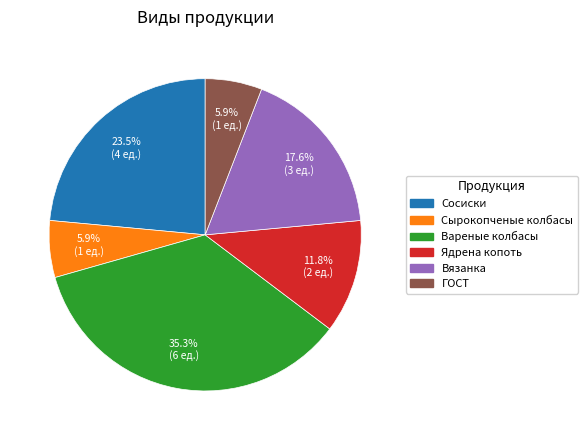

Which has a higher value, Сосиски or Вареные колбасы?

Вареные колбасы